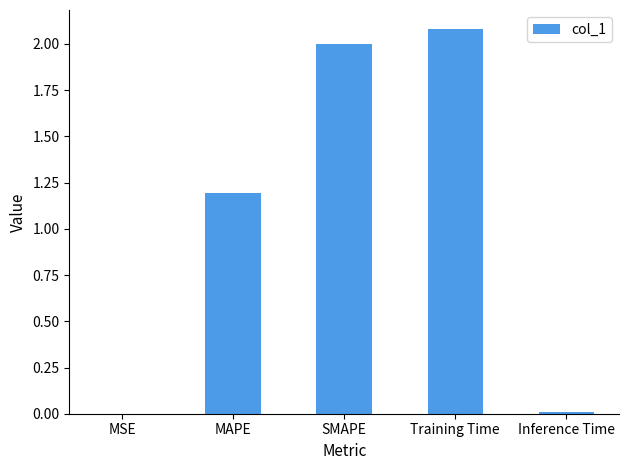

Between Inference Time and SMAPE, which is larger?

SMAPE